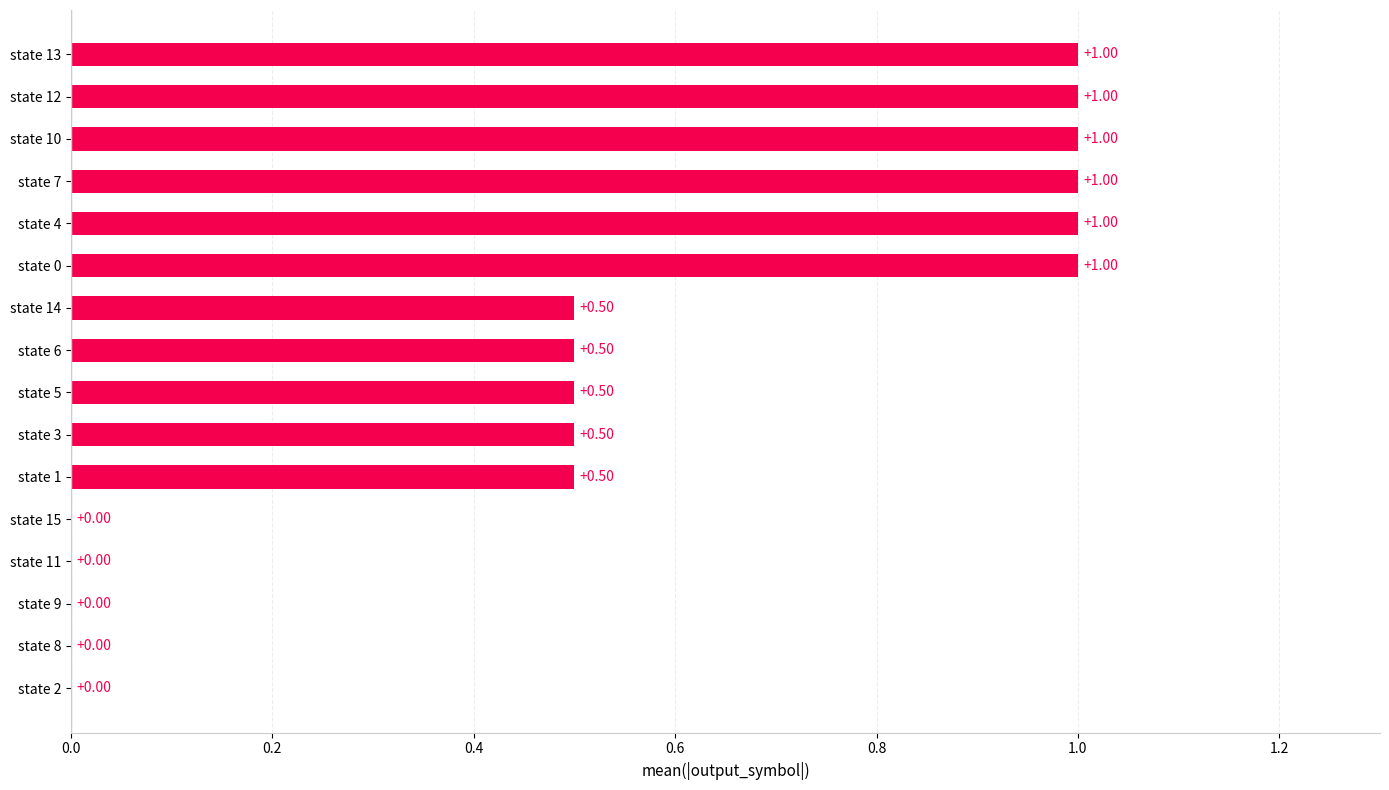

What is the ratio of the value at state 4 to the value at state 13?

1.0